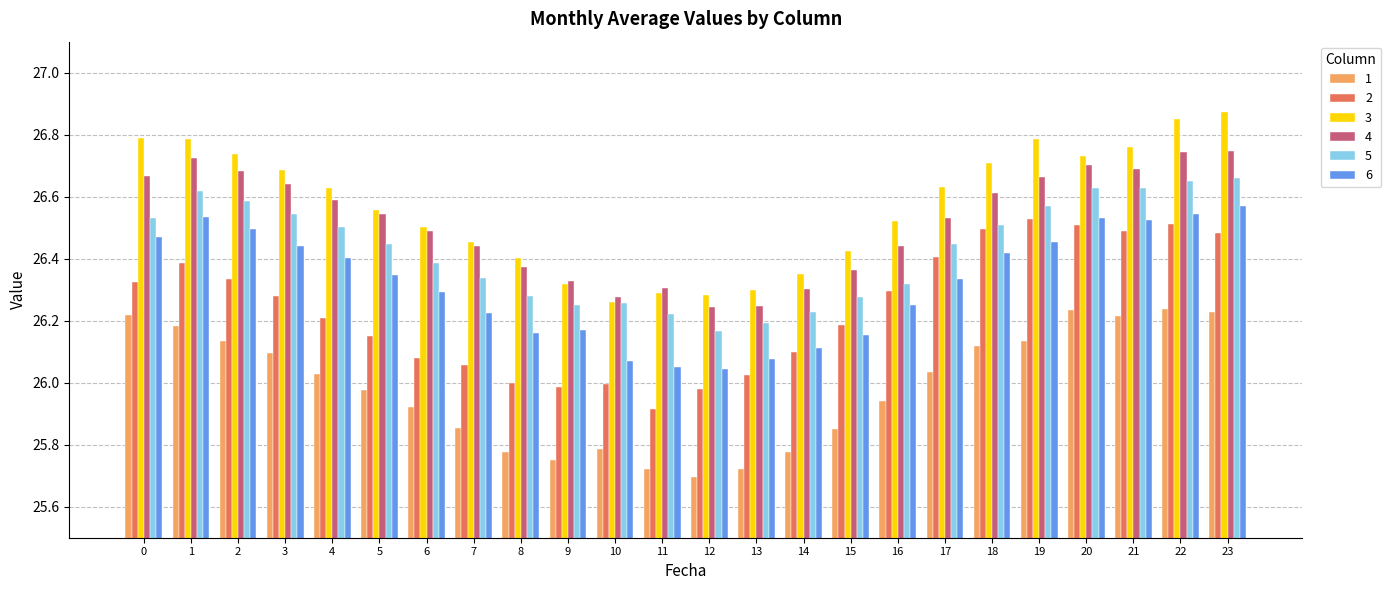

Between 5 and 8, which series saw the biggest shift?

1